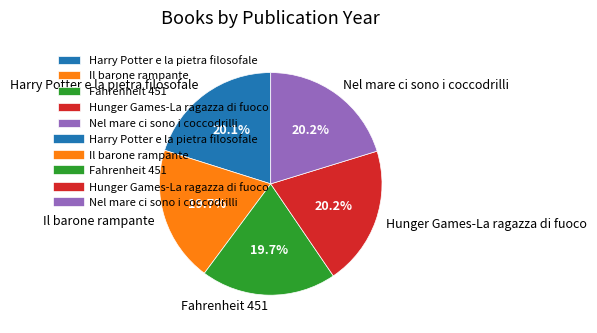

To the nearest percent, what percentage of the pie is Hunger Games-La ragazza di fuoco?

20%